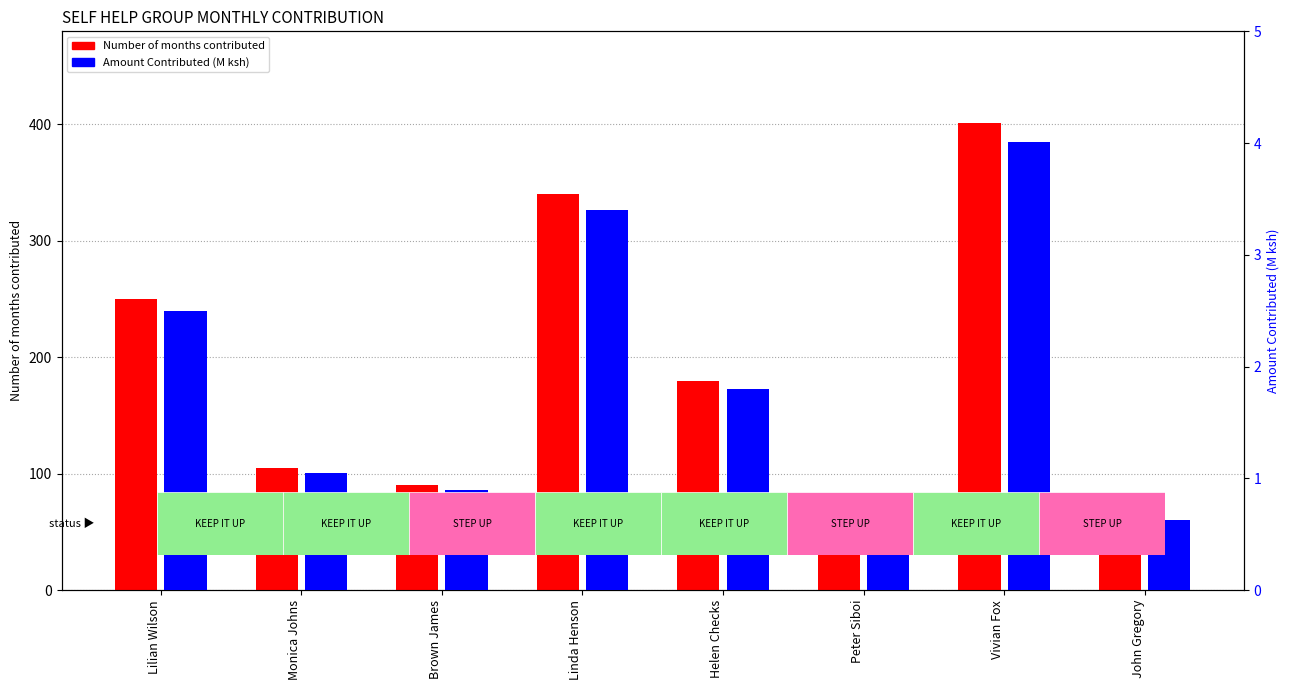

Which series has the largest total across all categories?

Number of months contributed